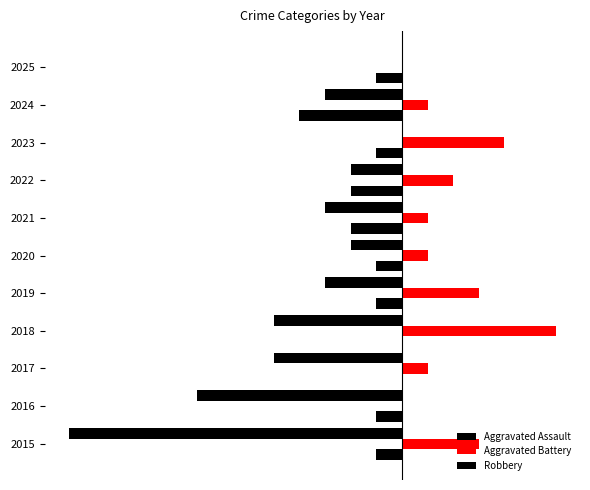

Does the chart contain any negative values?

Yes